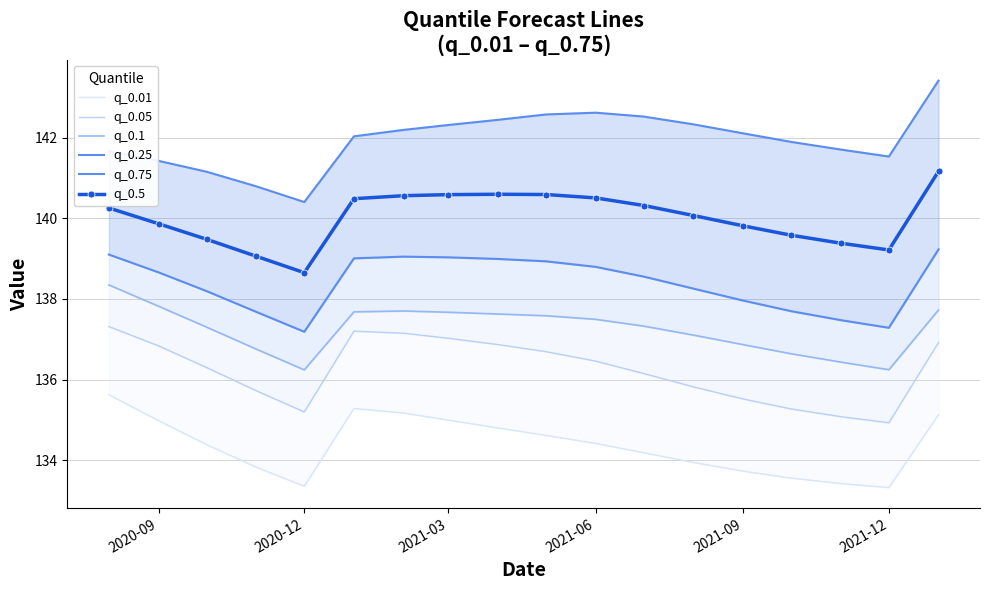

What is the difference between the maximum and second lowest values in the q_0.01 series?

2.3